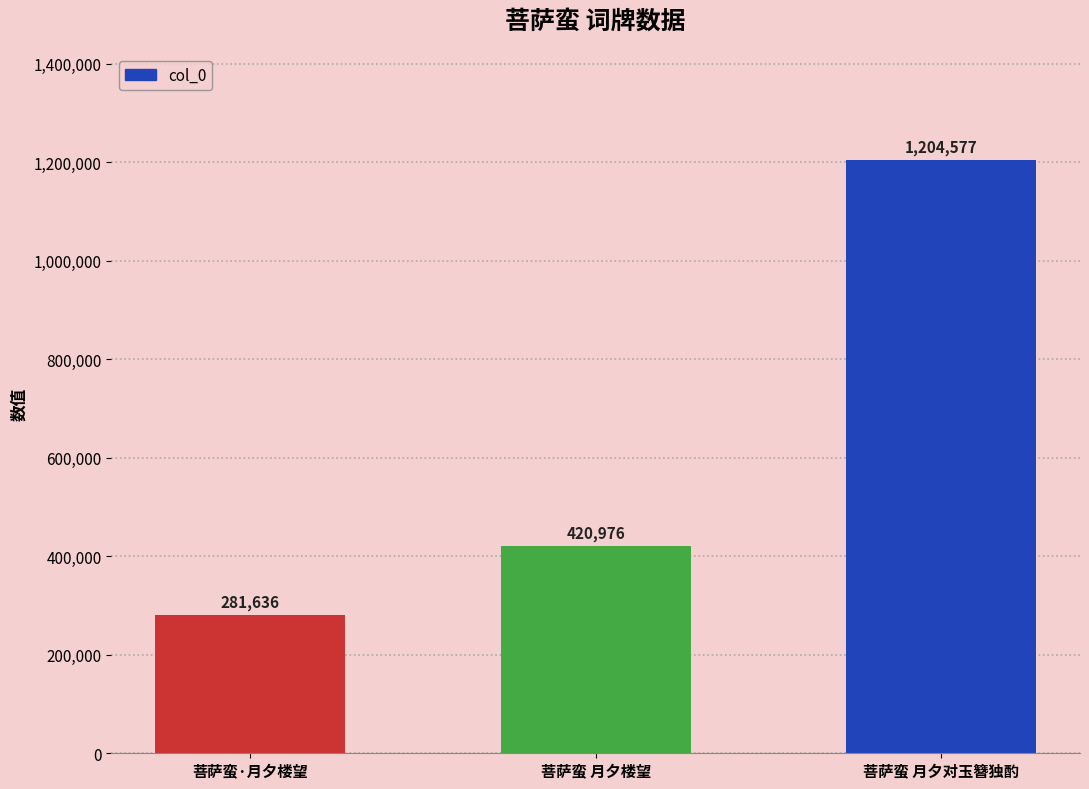

What is the change in value from 菩萨蛮 月夕楼望 to 菩萨蛮 月夕对玉簪独酌?

+783601